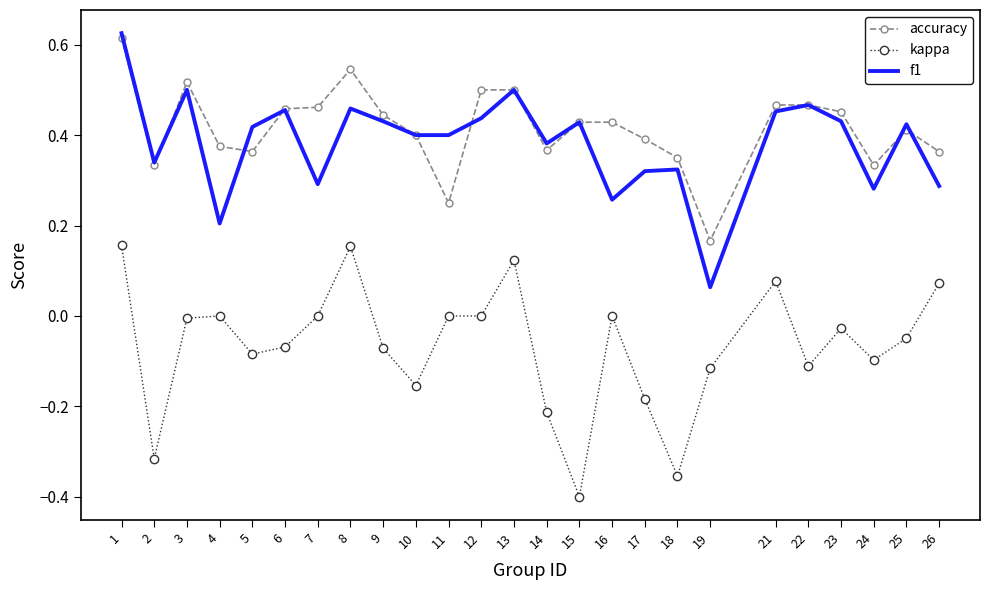

At how many categories does at least one series exceed 0?

25